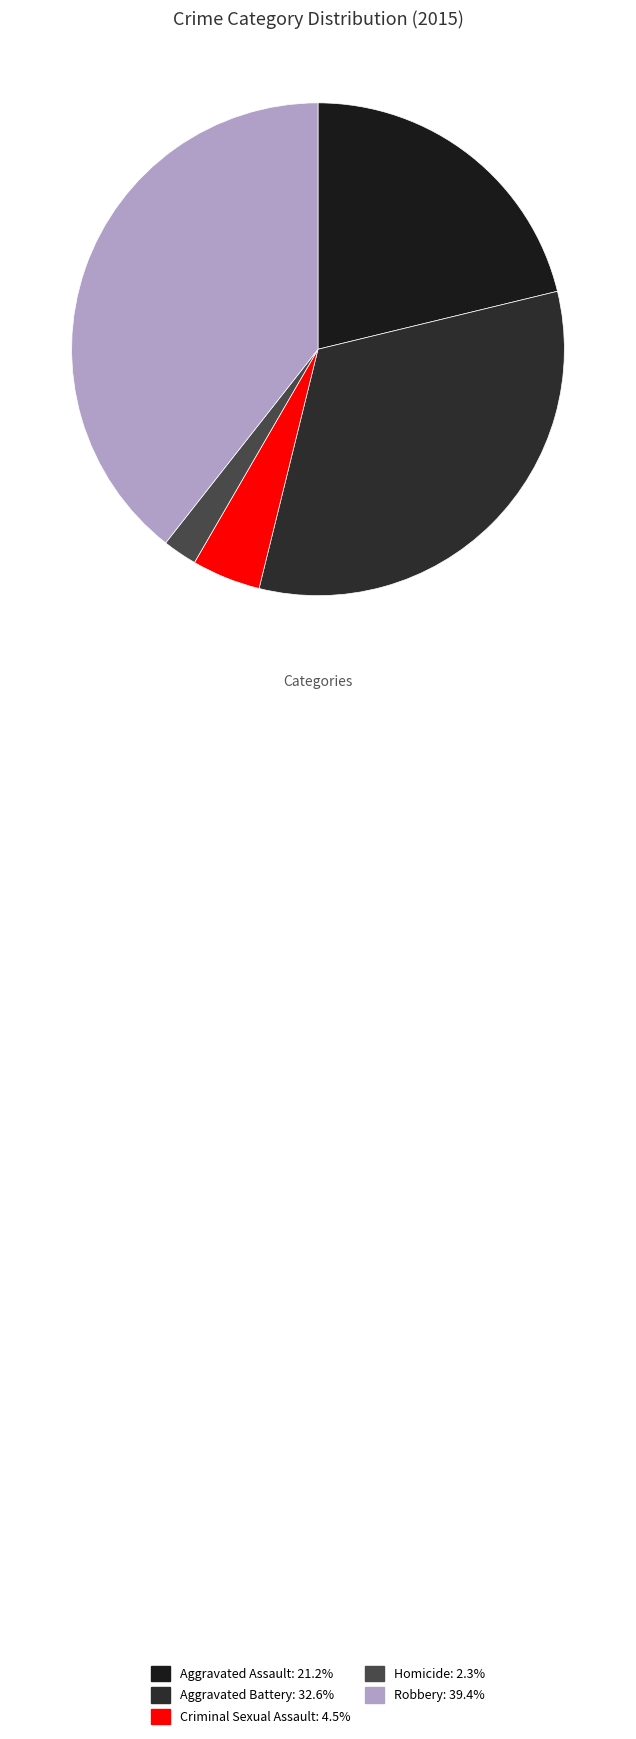

To the nearest percent, what is the average slice percentage?

20%